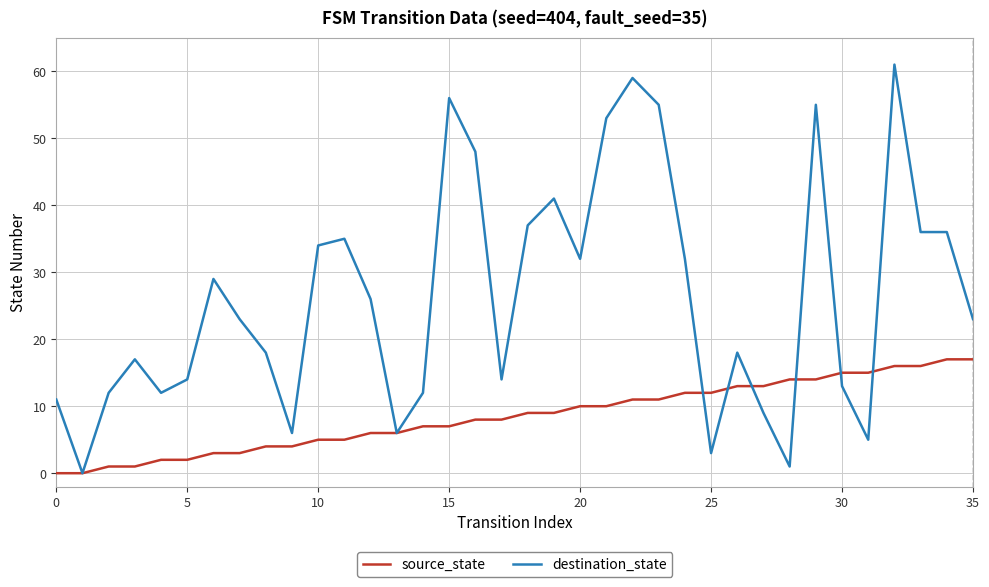

Which series has the largest total across all categories?

destination_state